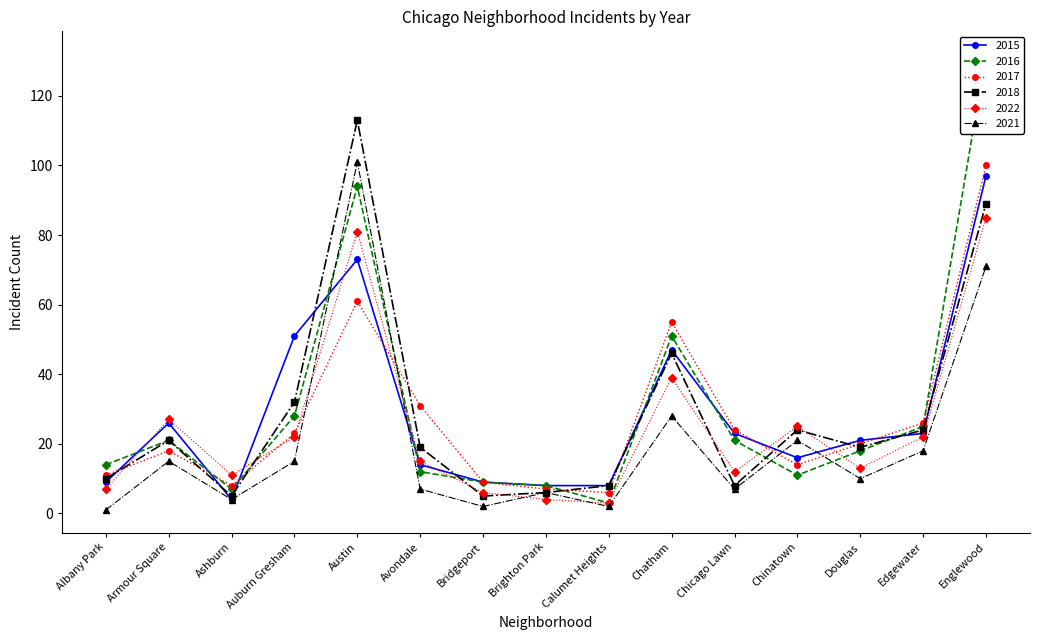

Which series has the largest total across all categories?

2016